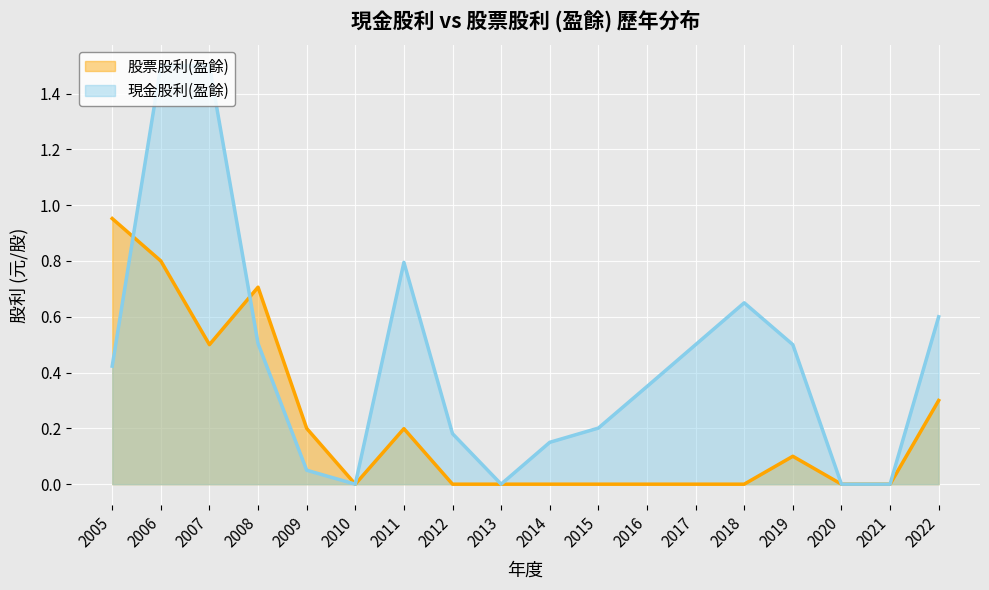

Does the chart display data point markers on the line(s)?

No